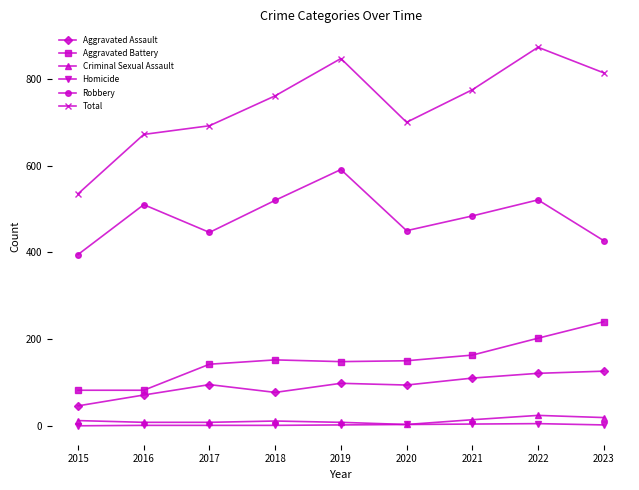

What is the total value across all series at 2017?

1384